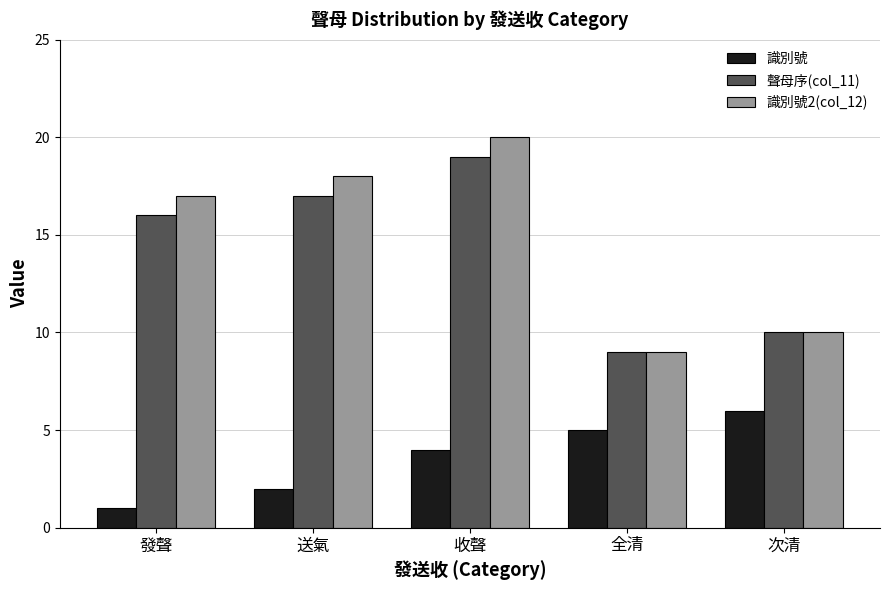

What is the sum of the 識別號 values at 全清 and 次清?

11